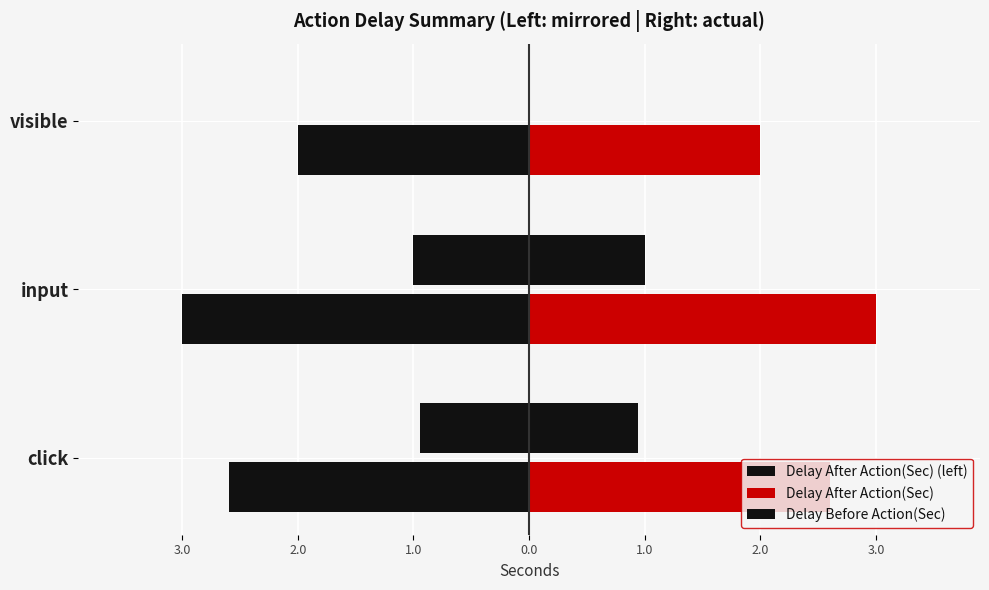

What is the value of the Delay After Action(Sec) bar at the 1st from the left?

2.6